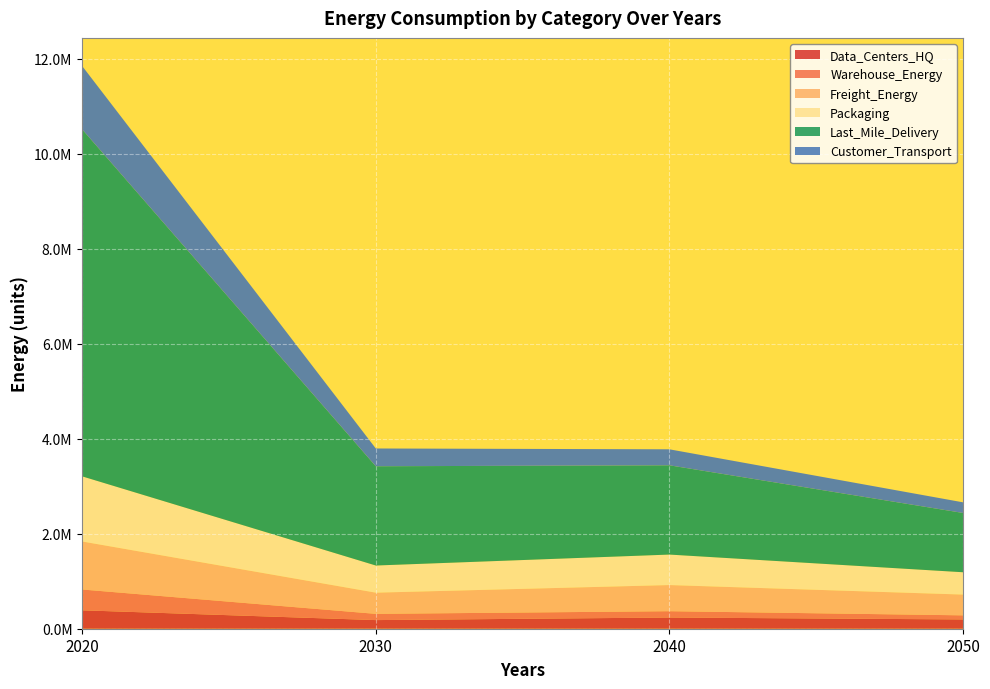

Reading right to left, list all the values displayed in this chart.

Data_Centers_HQ: 2050=195475.0	2040=235766.2	2030=181654.5	2020=387753.4
Warehouse_Energy: 2050=86094.9	2040=133129.2	2030=131294.9	2020=437902.3
Freight_Energy: 2050=437359.2	2040=550386.3	2030=446083.6	2020=1011017.9
Packaging: 2050=470008.5	2040=641915.7	2030=571665.4	2020=1371075.2
Last_Mile_Delivery: 2050=1248074.4	2040=1879362.4	2030=2089795.7	2020=7305698.6
Customer_Transport: 2050=223858.6	2040=336658.0	2030=374105.2	2020=1333311.4